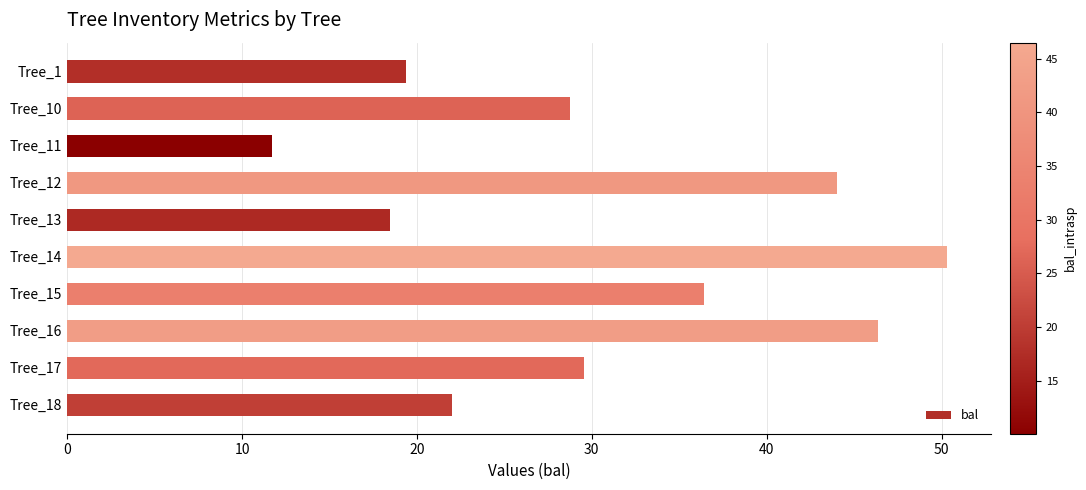

Count the number of data series in this chart.

1